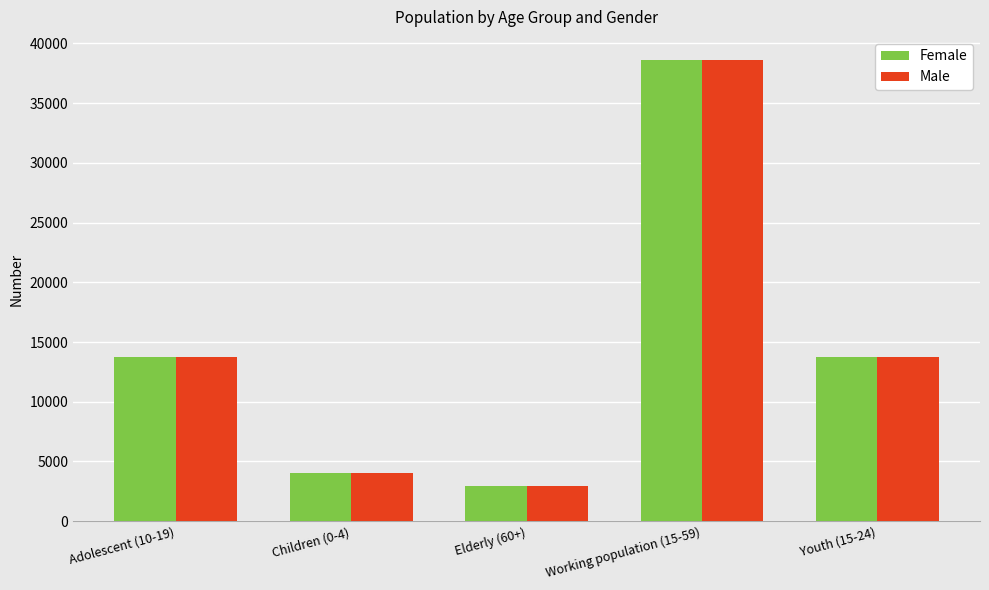

Is the value of Female at Children (0-4) greater than the value of Male at Adolescent (10-19)?

No